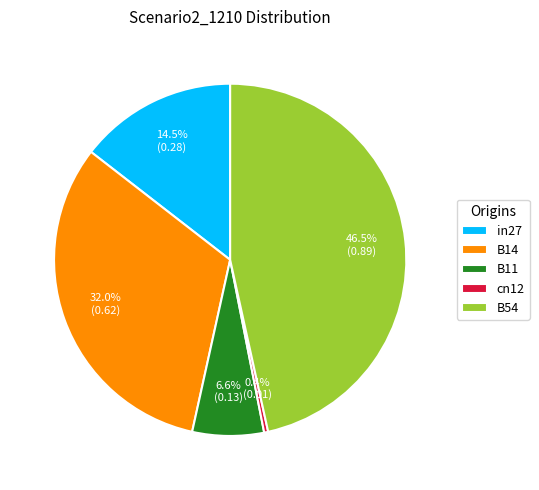

To the nearest percent, what is the difference between the cn12 and B54 slice percentages?

46%